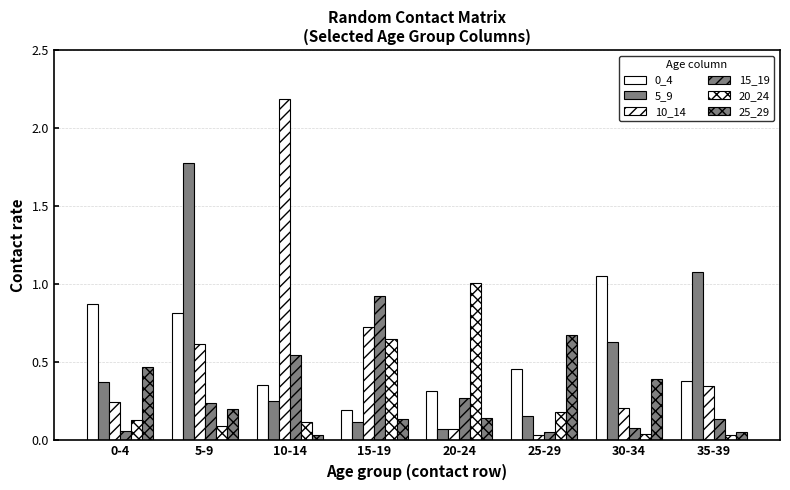

What is the spread (max minus min) of values at 20-24?

0.9